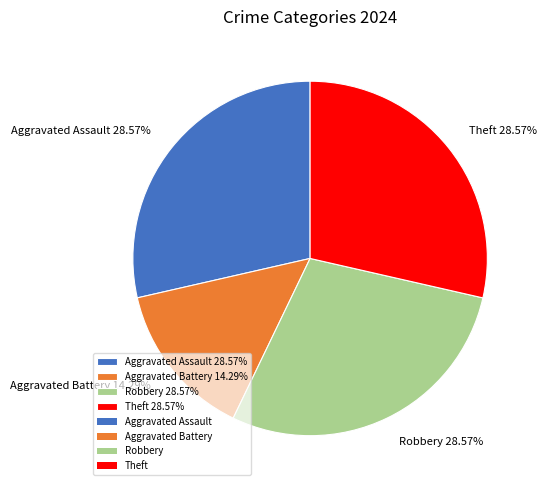

Is there a majority slice in this chart?

No